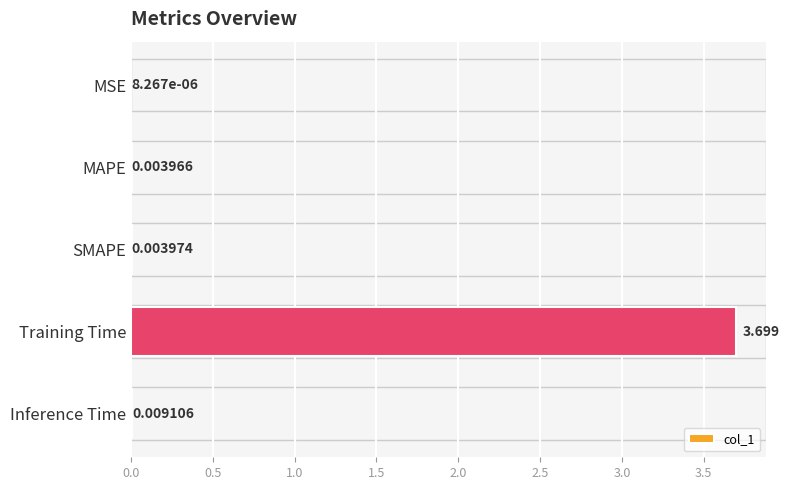

Where is the data nearest to the value 1?

Inference Time